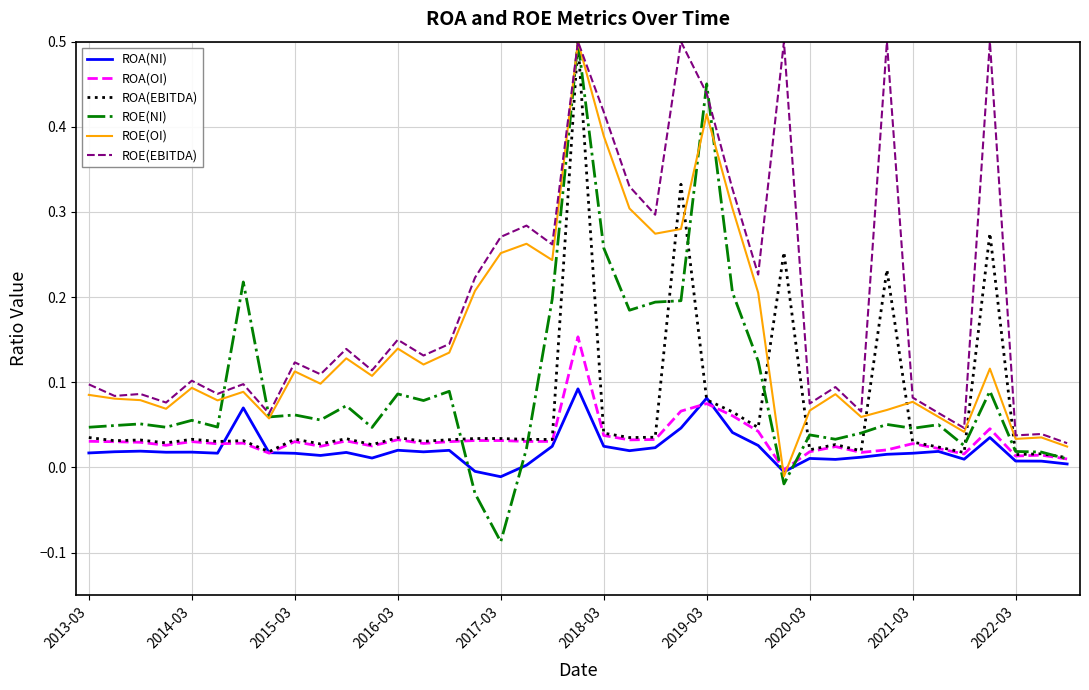

Which series has the widest spread of values?

ROE(NI)